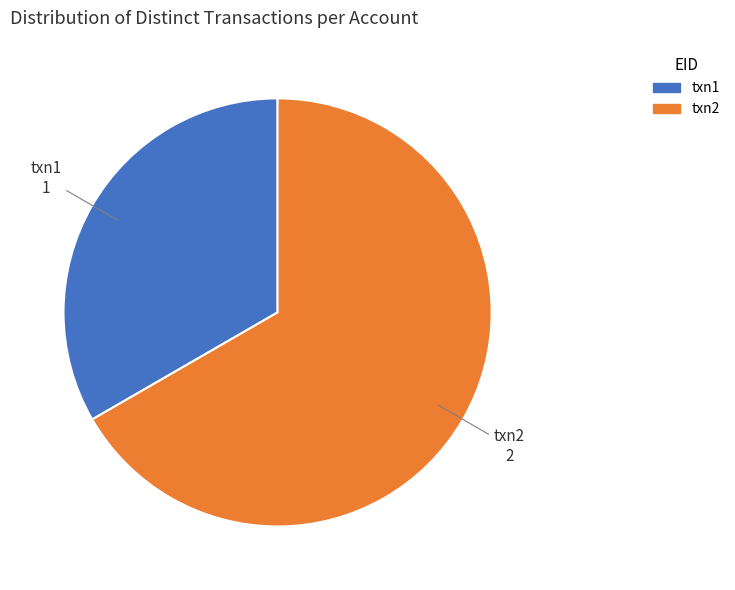

How many slices are in this pie chart?

2